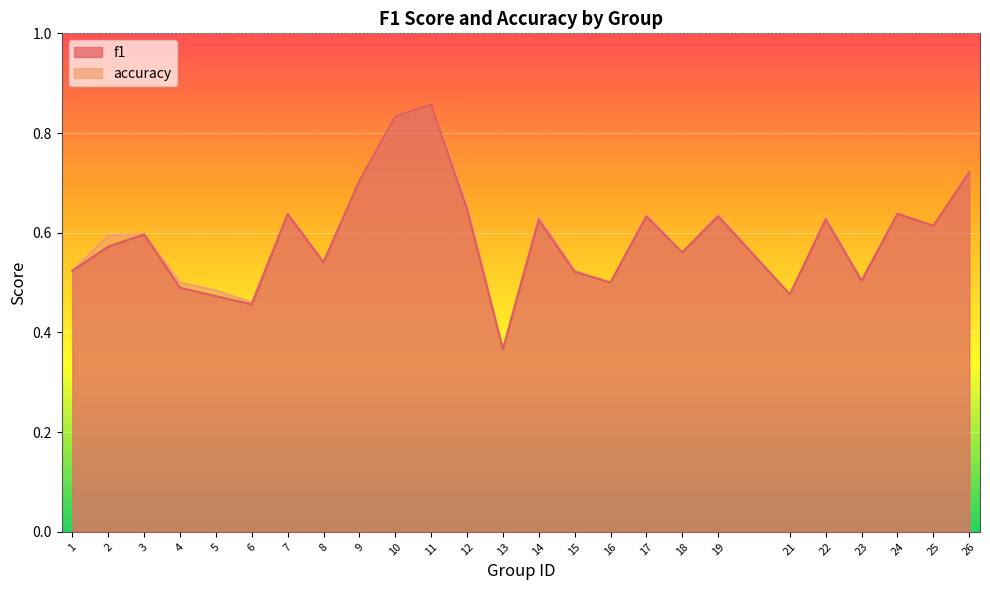

What is the sum of all f1 values?

14.8